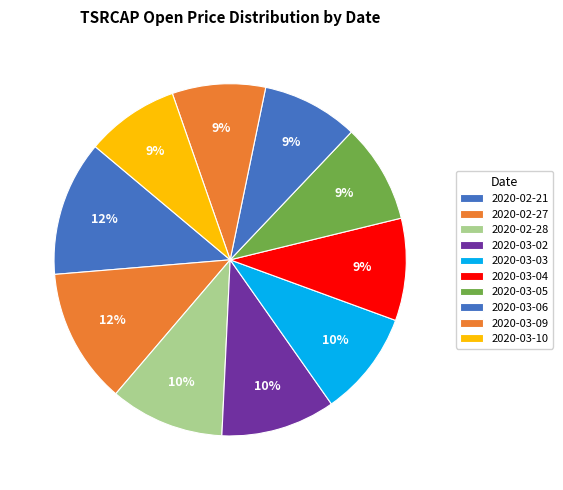

To the nearest percent, what percentage of the pie is 2020-03-02?

10%